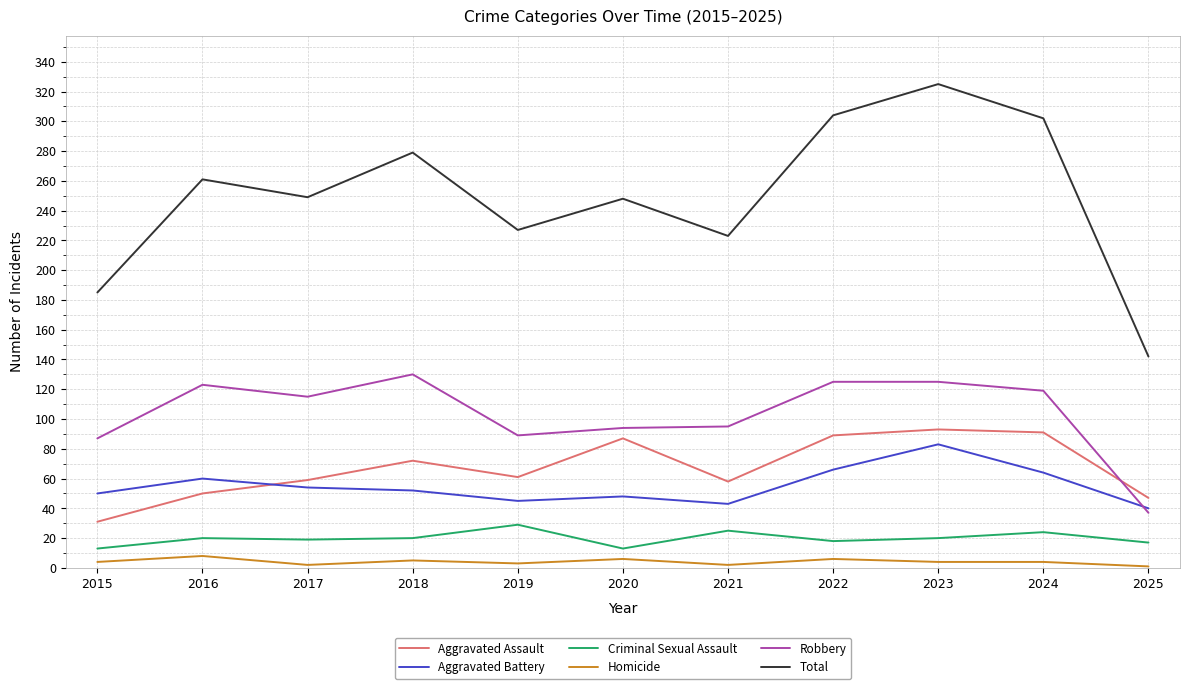

At how many categories does at least one series exceed 77?

11